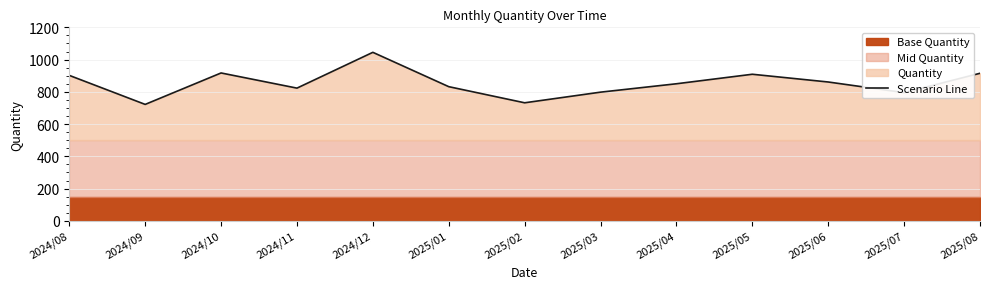

How many data points are less than 850?

6